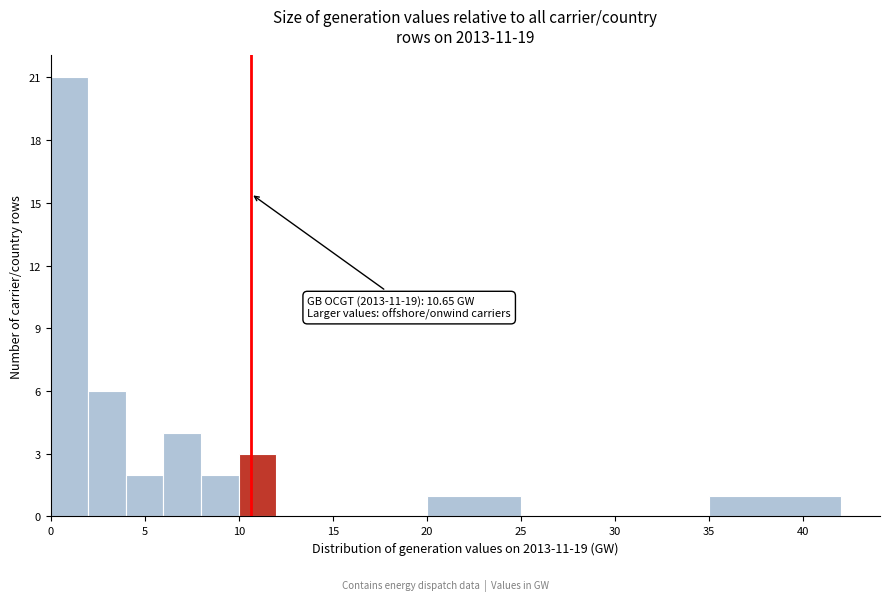

Over which range of the x-axis is the bar tallest?

0 to 2